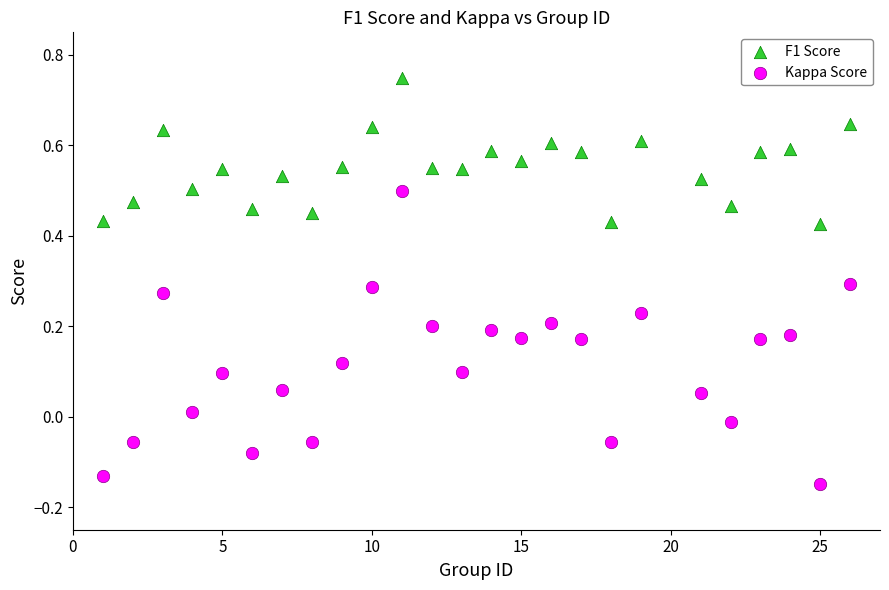

What are all the series names shown in the legend?

F1 Score, Kappa Score